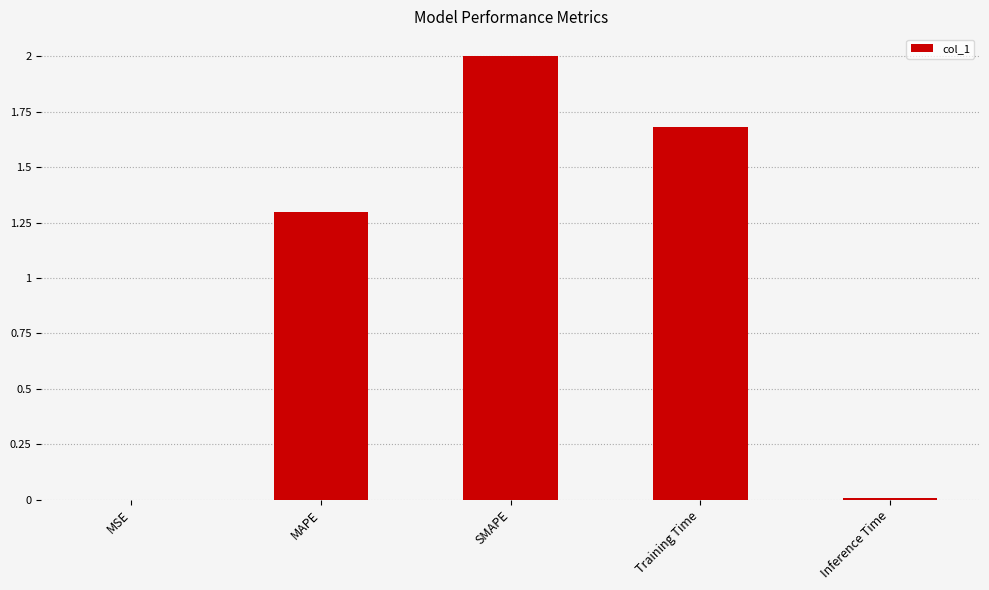

The chart shows a value of 1.7 at Training Time. True or false?

True